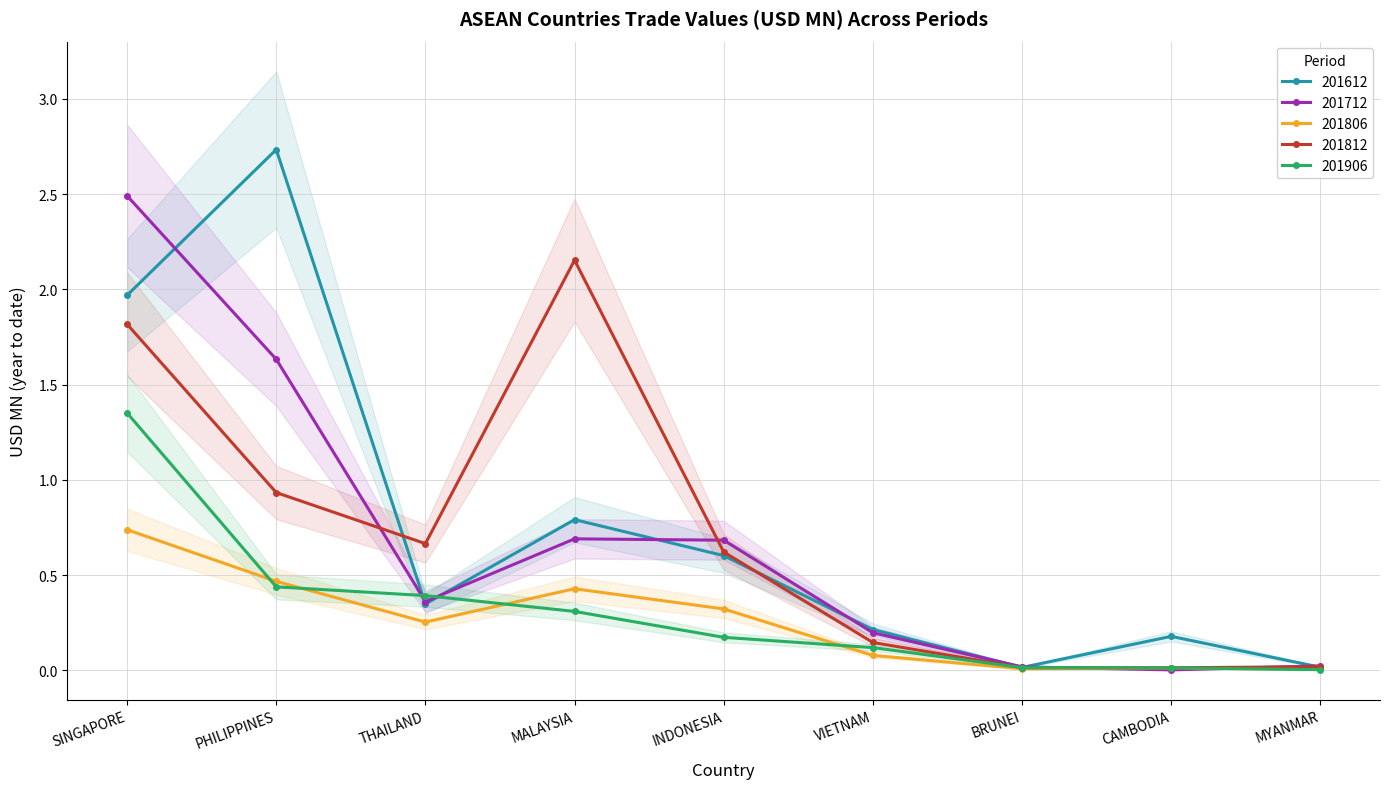

What is the total value across all series at CAMBODIA?

0.2